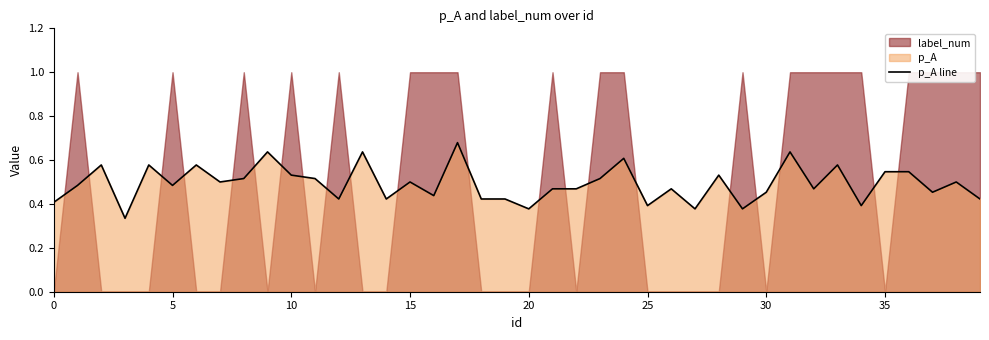

What is the difference between the maximum and minimum values?

0.3